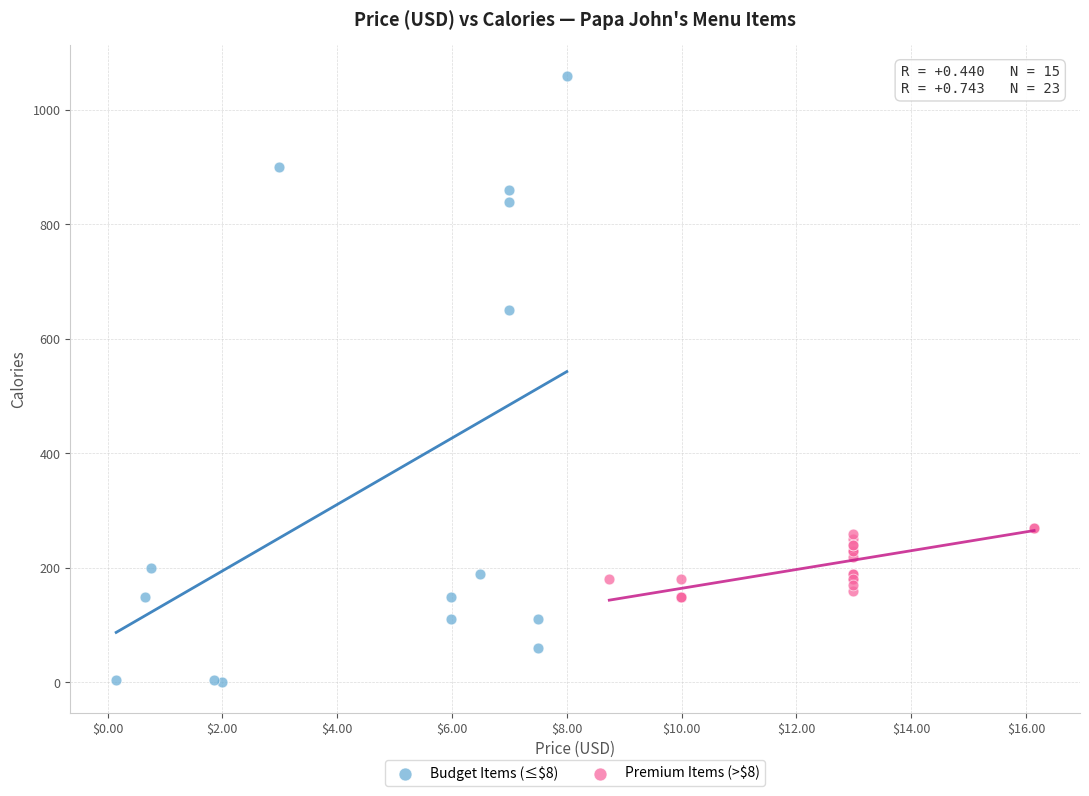

Which series has the widest spread of Y values?

Budget Items (≤$8)